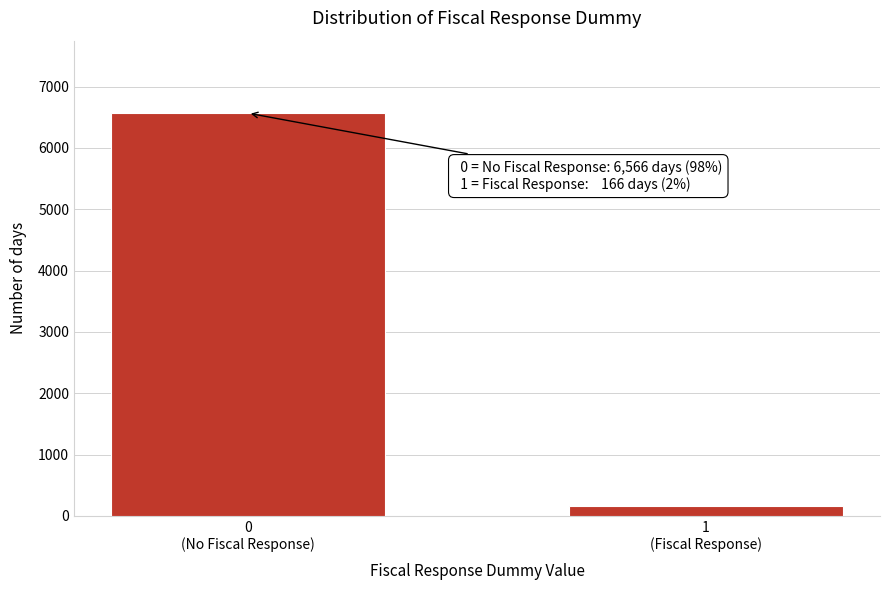

Reading left to right, list all the values displayed in this chart.

6566	166